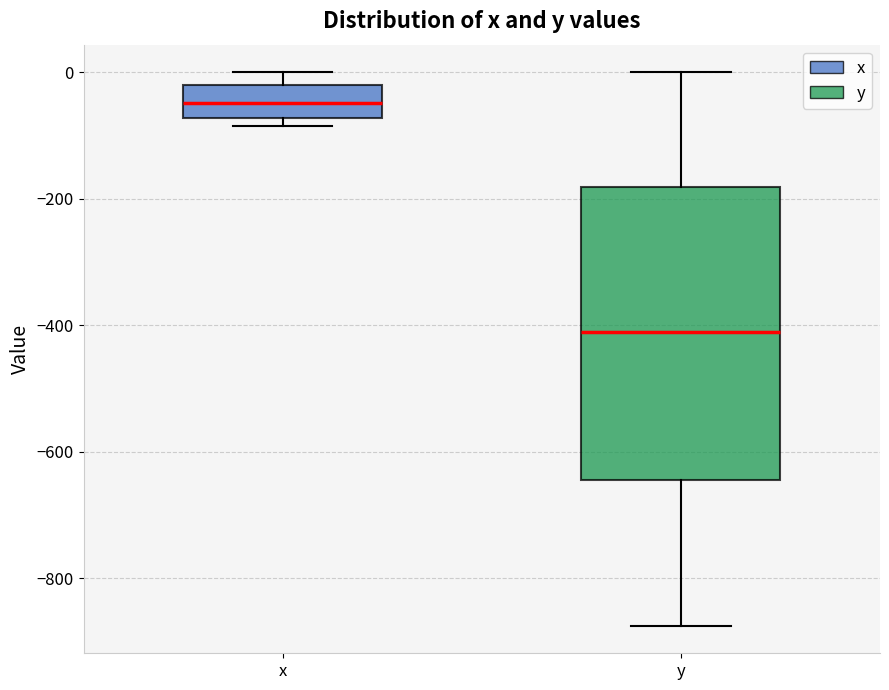

Reading left to right, read every box against the y-axis: the position of its median line, the range the box covers, and the ends of its whiskers. The values are not printed on the chart, so give them approximately, as read against the axis.

x: median -40, box -80 to -20, whiskers -80 (just below the box's lower edge) to 0
y: median -400, box -640 to -180, whiskers -880 to 0